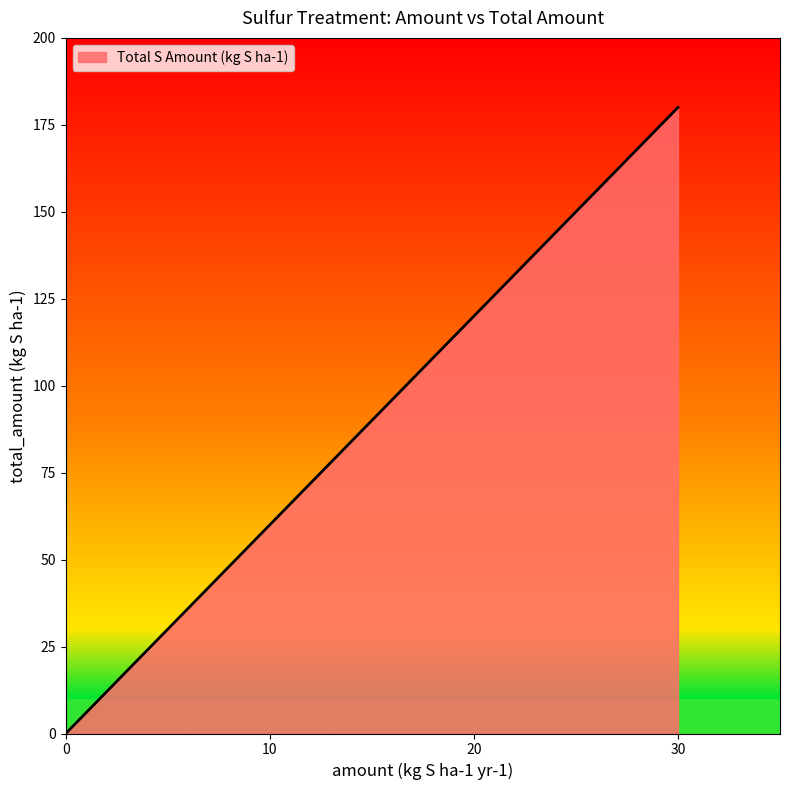

What is the sum of all values?

180